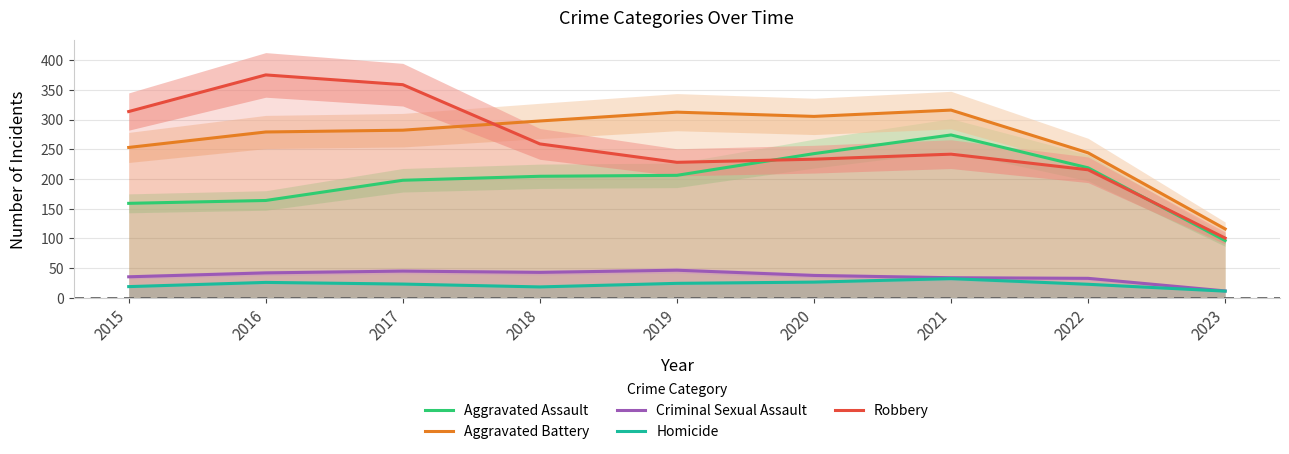

True or false: Homicide and Robbery intersect in this chart.

False